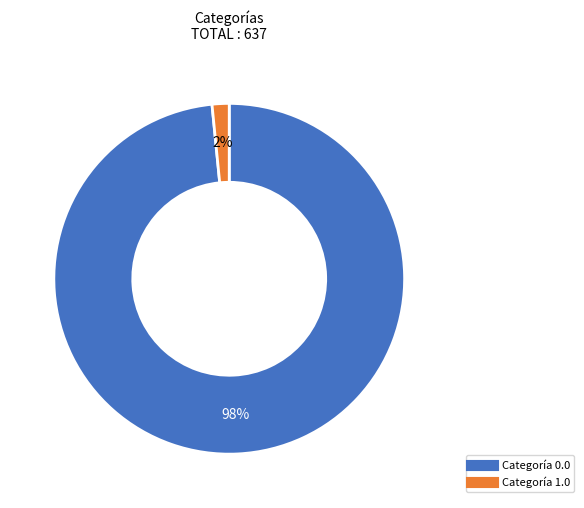

Count the number of slices in the pie.

2